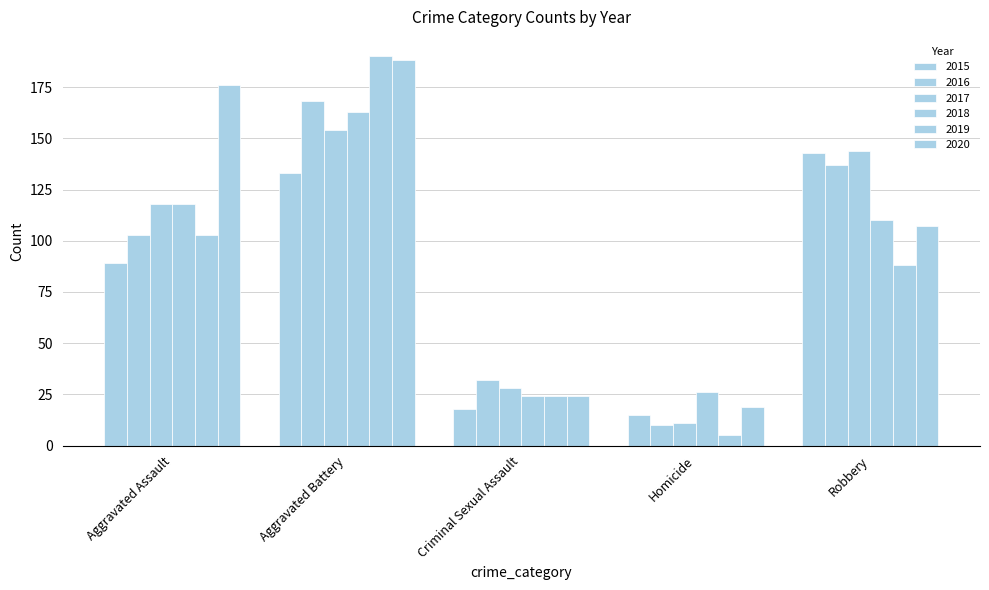

How many data points in 2017 are less than 118?

2